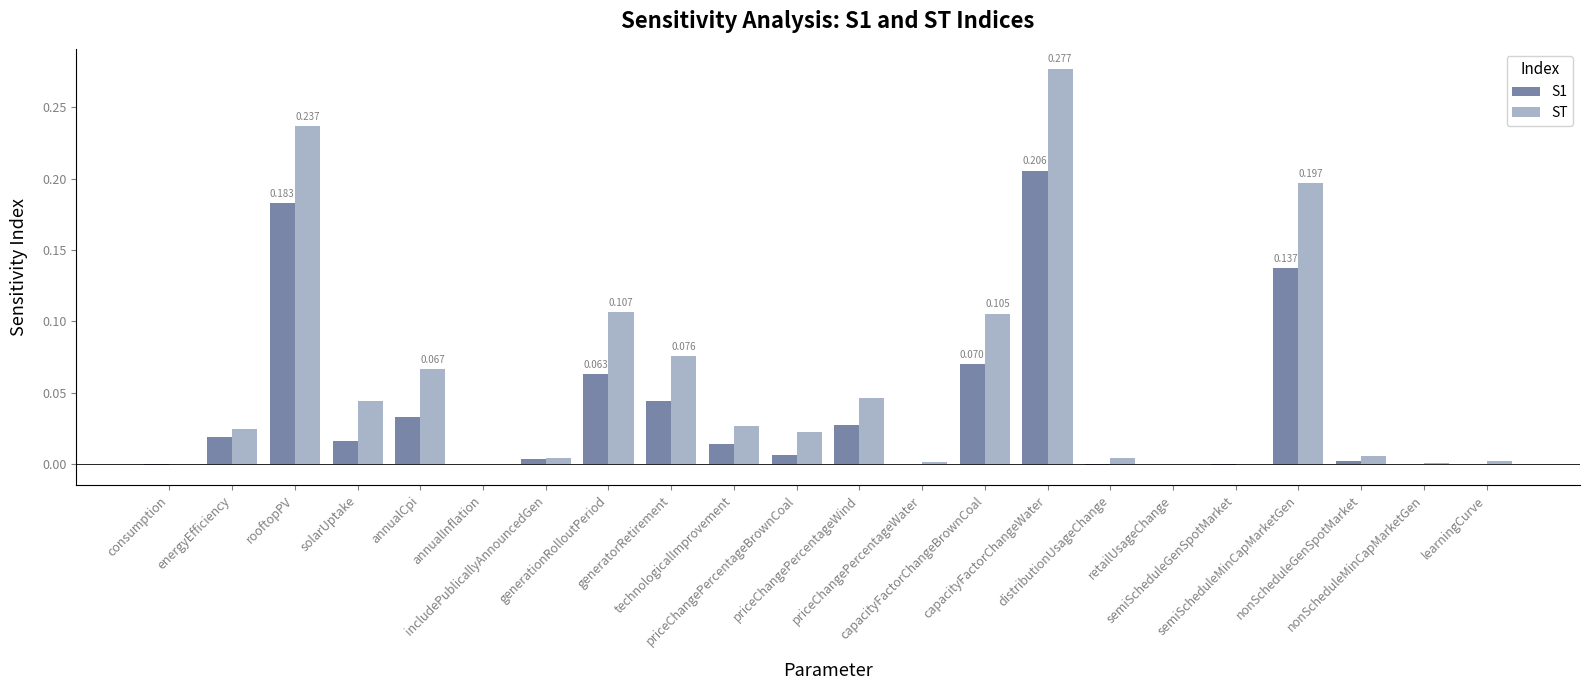

Which series has the largest total across all categories?

ST